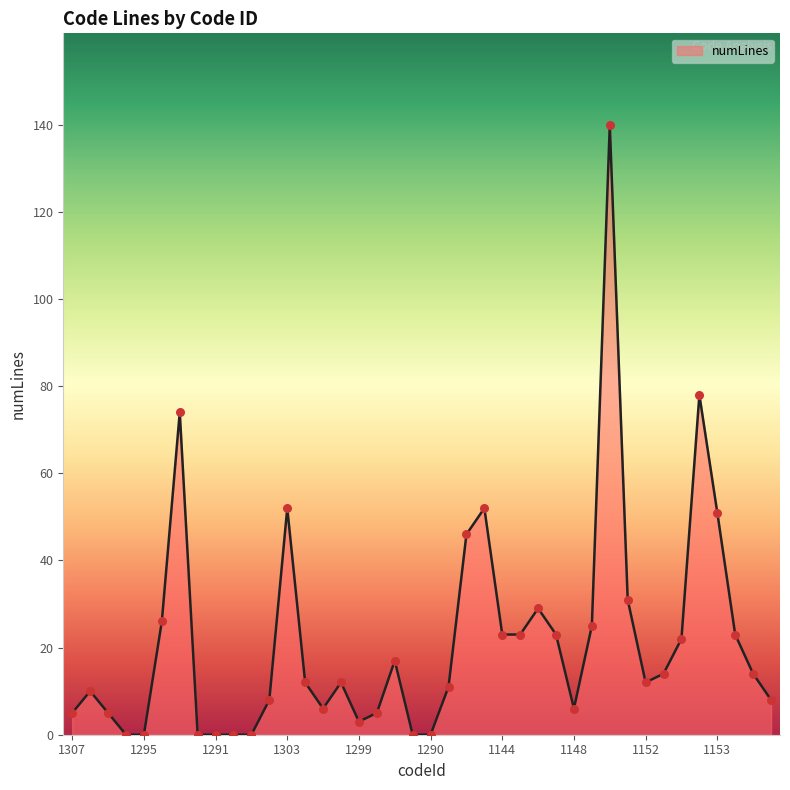

What is the difference between the maximum and minimum values?

140